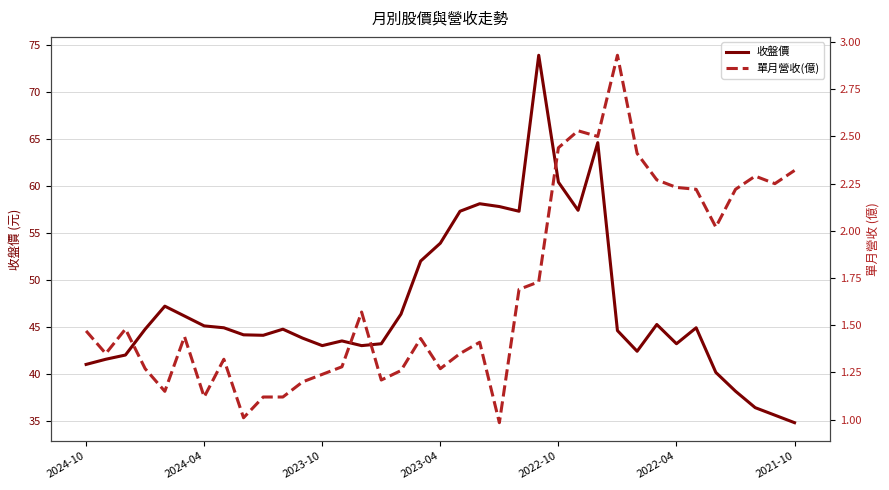

What is the difference between the second highest and second lowest values in the 收盤價 series?

29.0